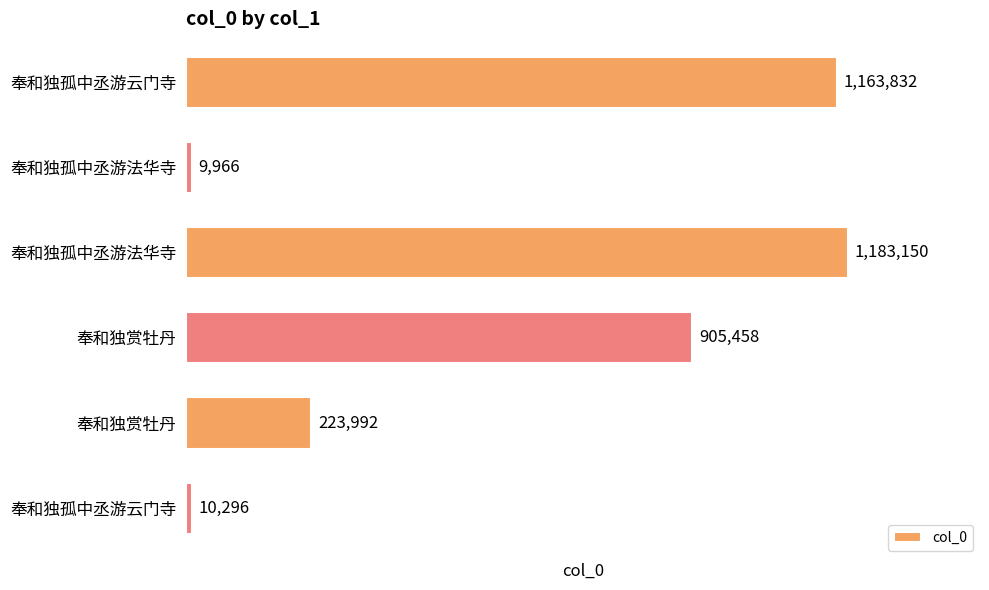

At which category does the chart reach its peak across all series?

奉和独孤中丞游法华寺